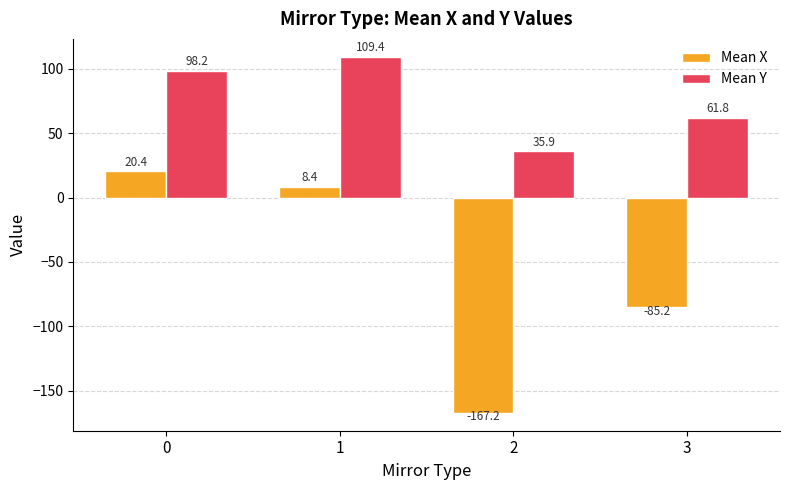

Reading left to right, list all the values displayed in this chart.

Mean X: 0=20.4	1=8.4	2=-167.2	3=-85.2
Mean Y: 0=98.2	1=109.4	2=35.9	3=61.8